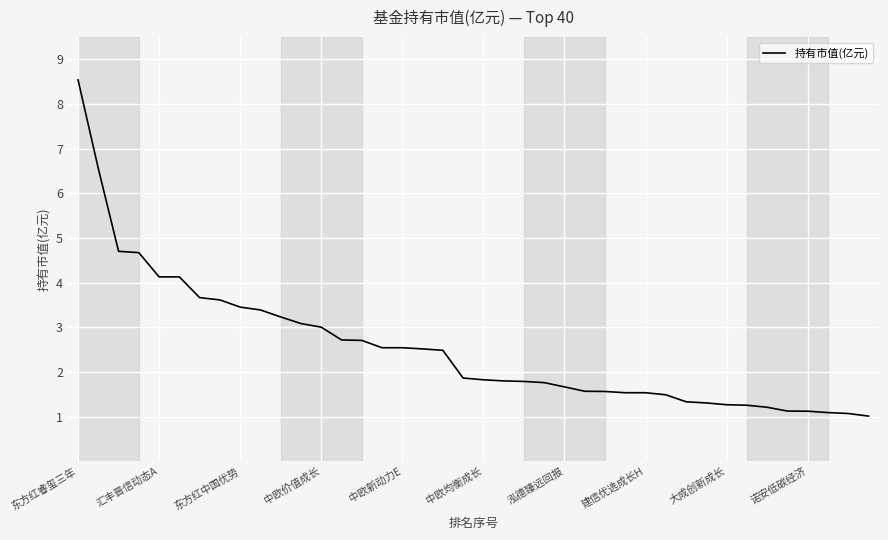

What is the difference between the maximum and second lowest values?

7.5